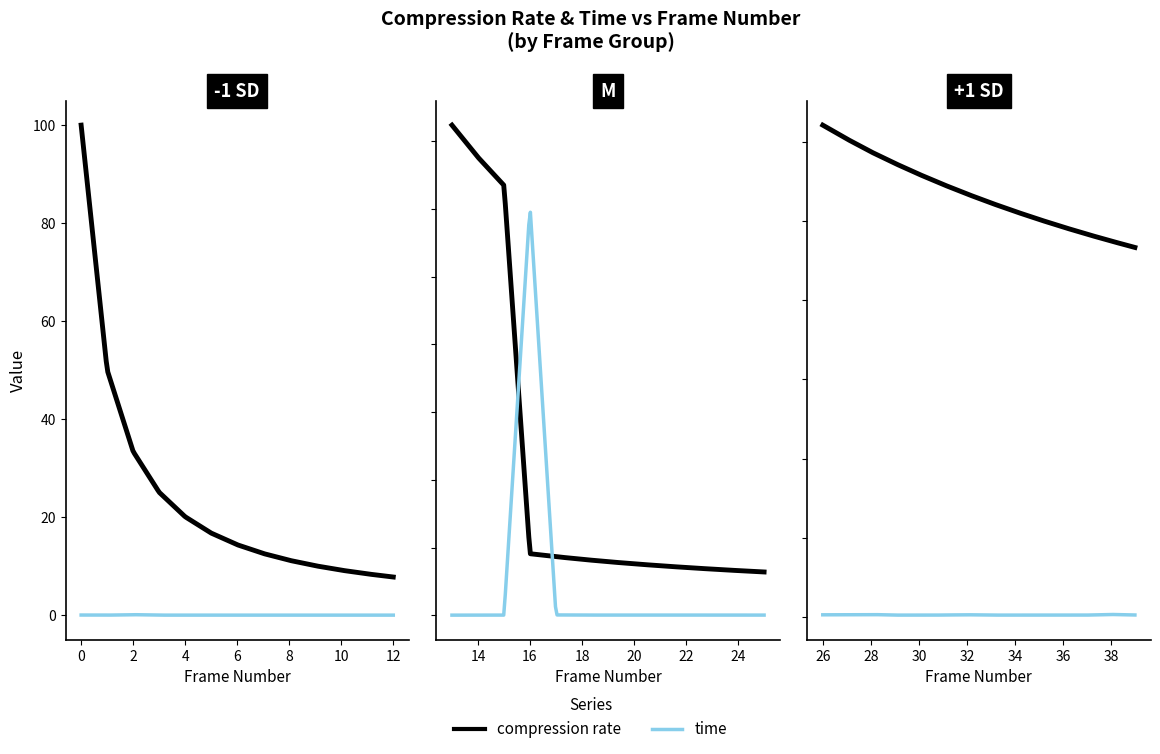

Which series changed the most between 7 and 36?

compression rate